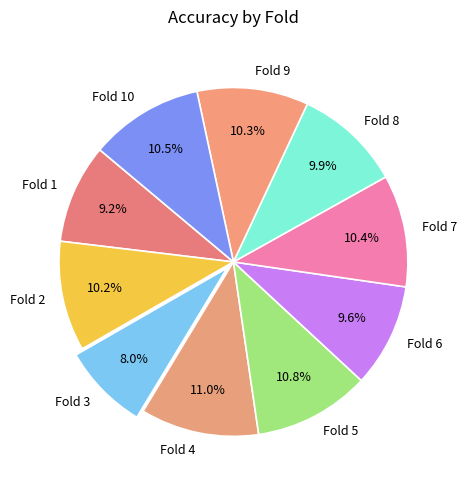

Combined, what portion of the pie is Fold 10 and Fold 2?

20.7%